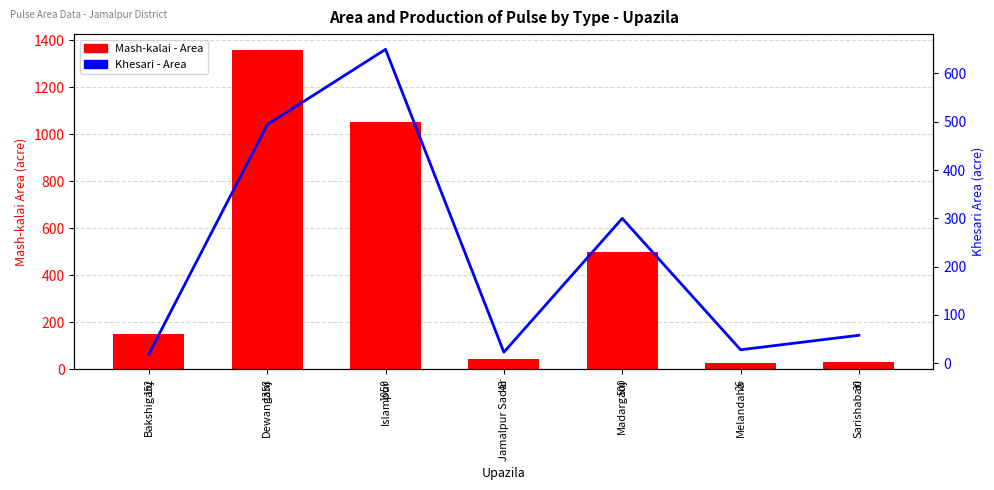

The value of Khesari - Area at Jamalpur Sadar is 23. True or false?

True